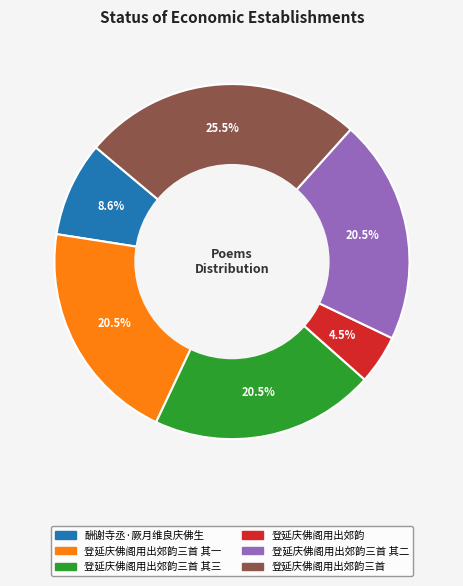

Does any single category account for the majority?

No